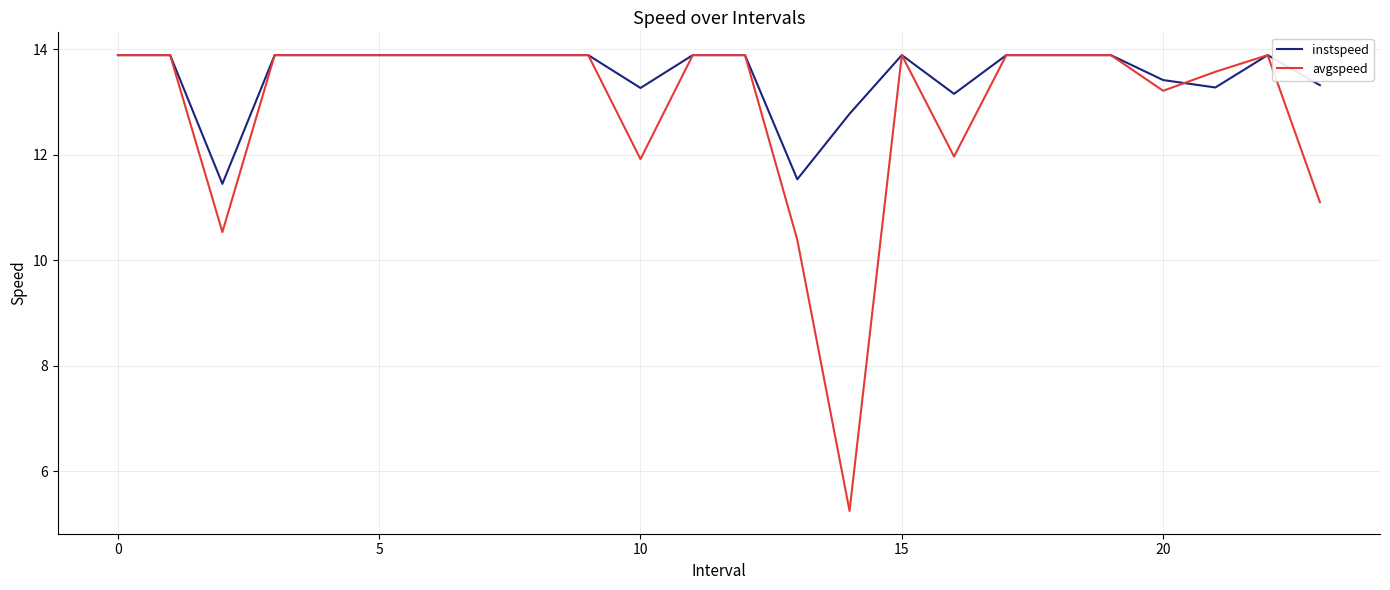

What is the greatest value displayed?

13.9